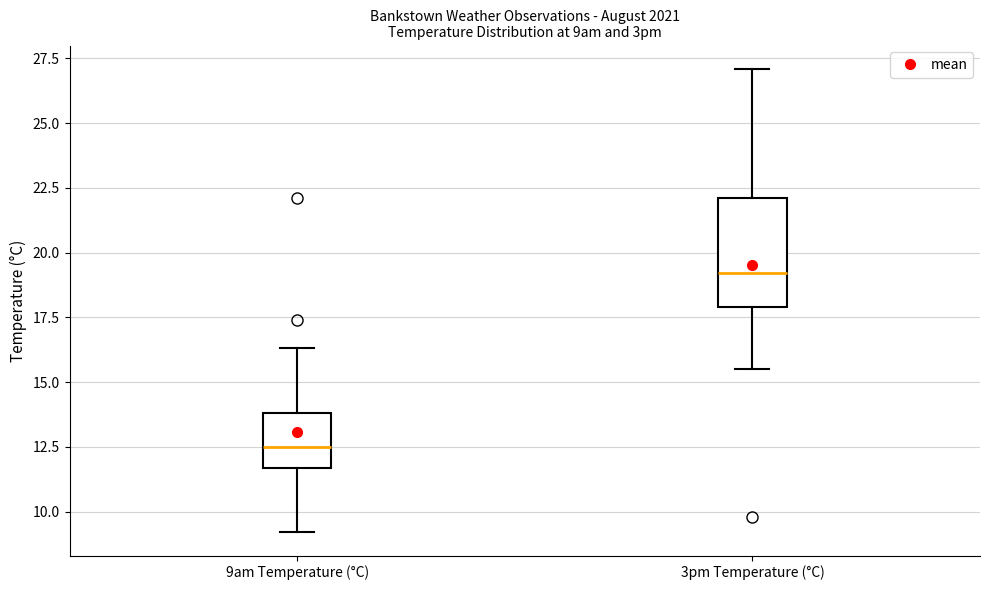

Reading left to right, transcribe this box plot: for each box, give where its median line is, the range the box spans, and where its two whiskers end, as read against the y-axis. The values are not printed on the chart, so give them approximately, as read against the axis.

9am Temperature (°C): median 12.5, box 11.5 to 14.0, whiskers 9.0 to 16.5
3pm Temperature (°C): median 19.0, box 18.0 to 22.0, whiskers 15.5 to 27.0